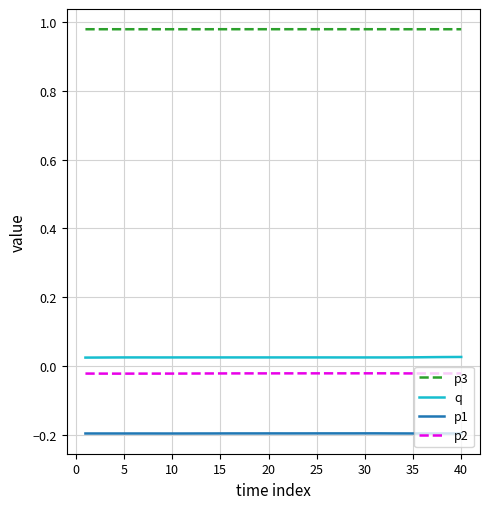

True or false: p3 and p1 intersect in this chart.

False